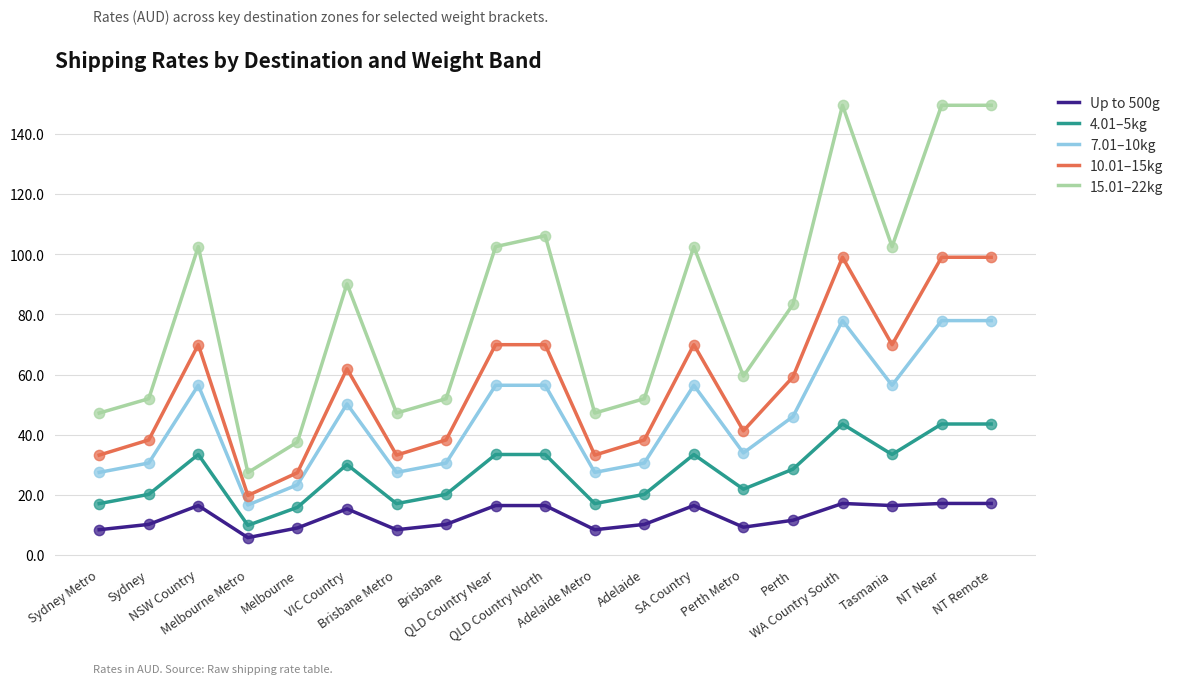

What are all the series names shown in the legend?

Up to 500g, 4.01–5kg, 7.01–10kg, 10.01–15kg, 15.01–22kg